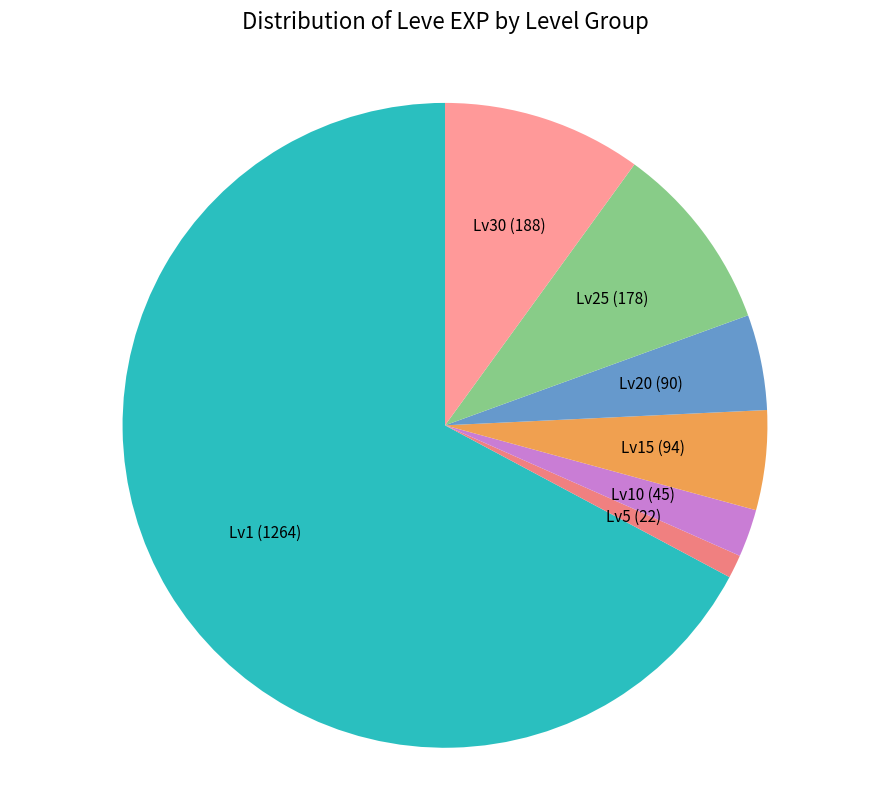

Which category has the smallest portion of the pie?

Lv5